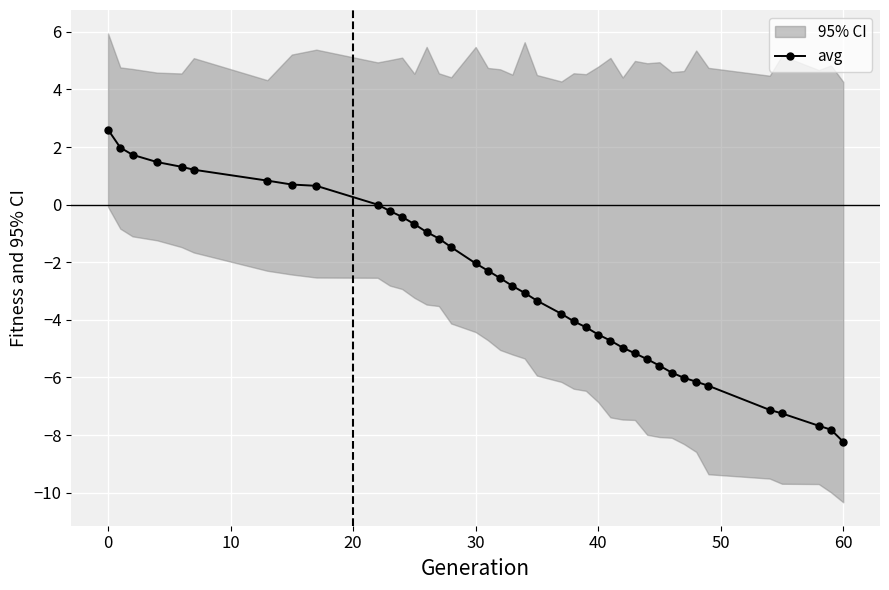

What is the highest value of the avg series?

2.6